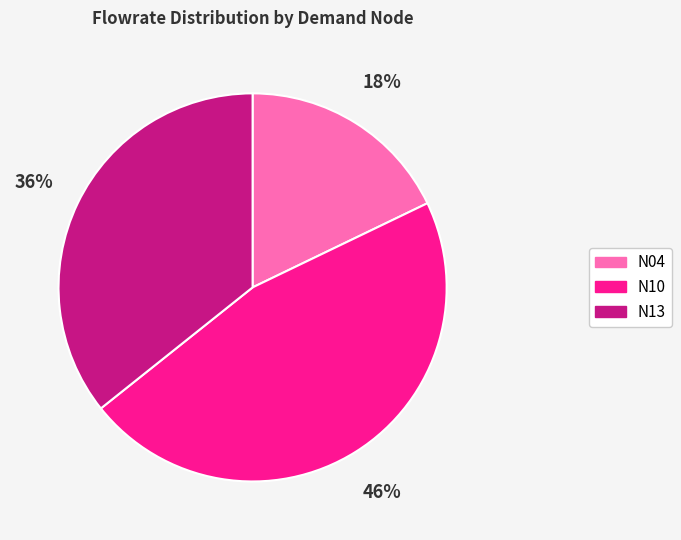

To the nearest percent, what portion does N13 represent?

36%